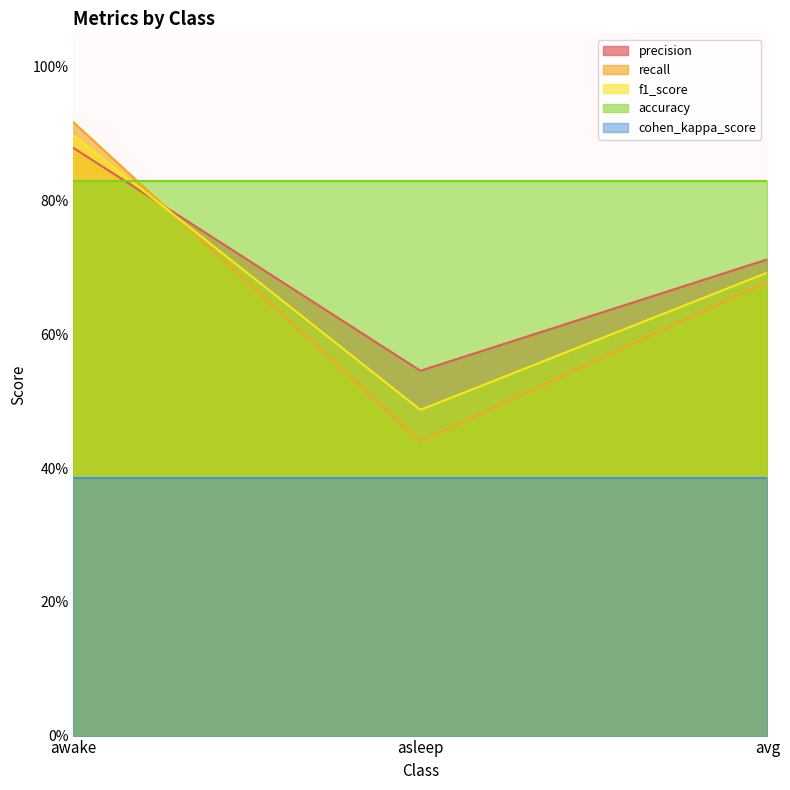

The value of recall at awake is 0.9. True or false?

True